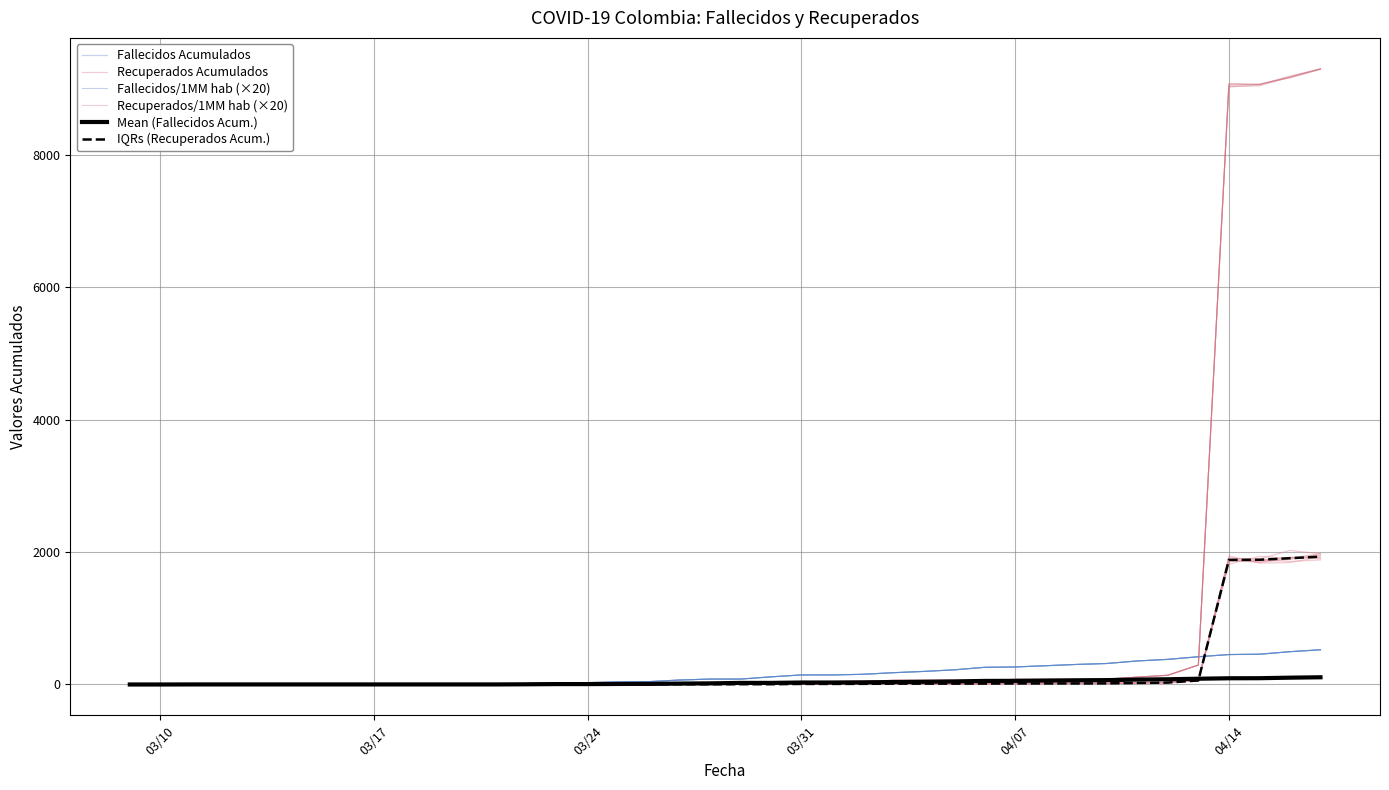

What position from the left is 03/10?

1